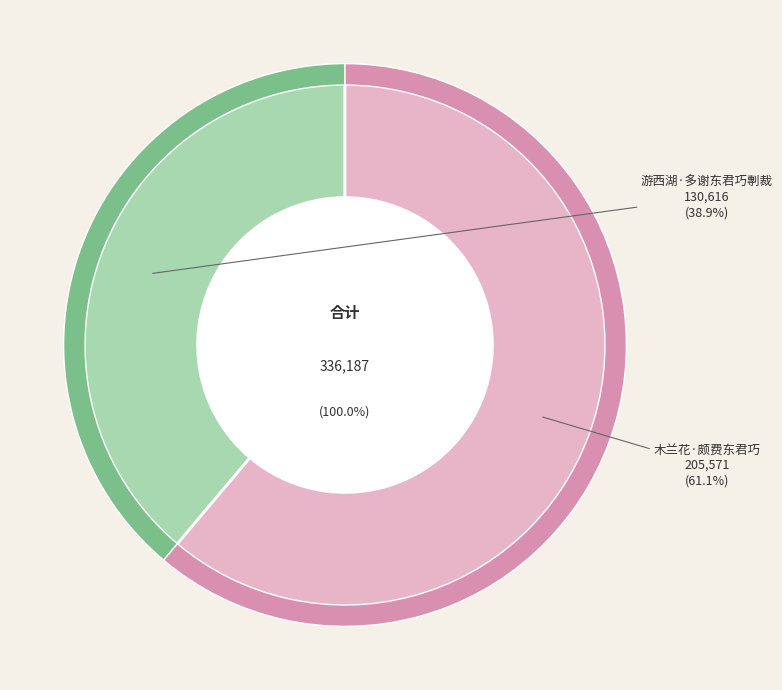

Is 木兰花·颇费东君巧 the majority of the pie?

Yes